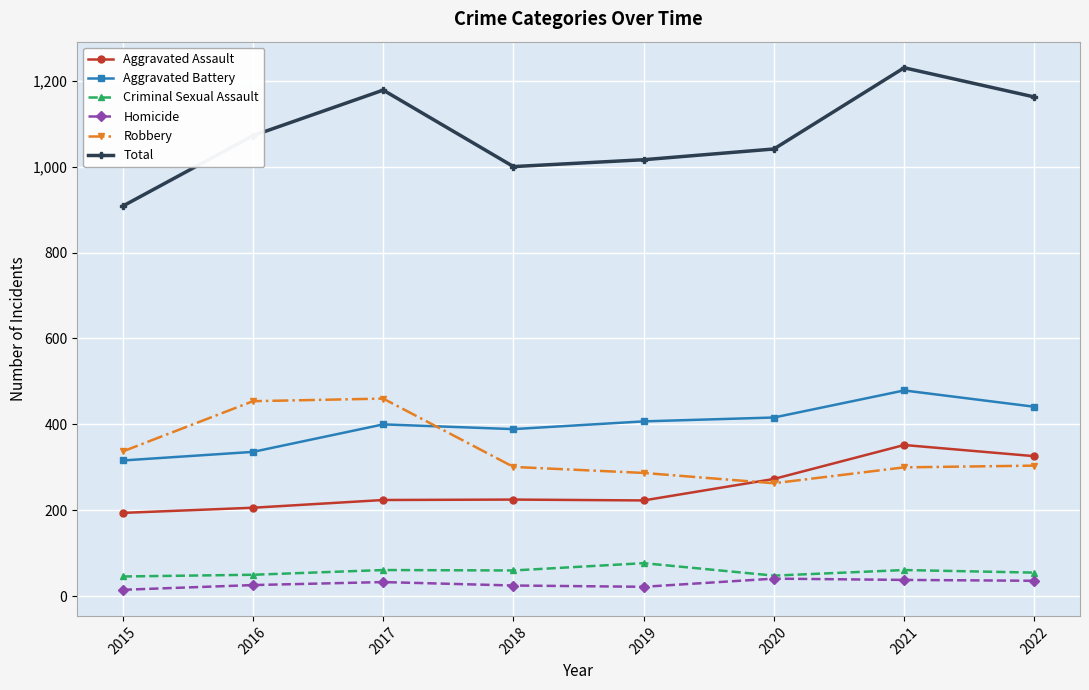

Is this an area chart (filled region under the line)?

No